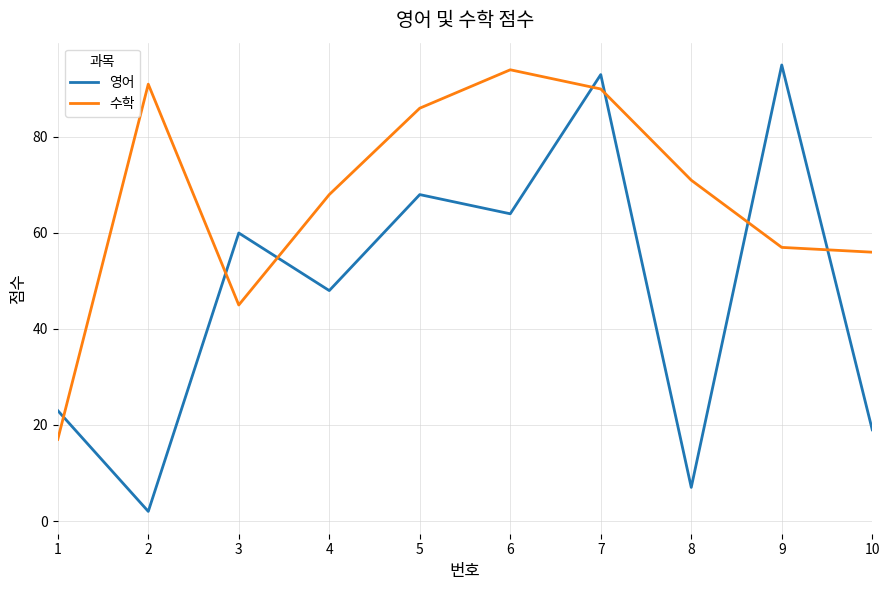

Read the 수학 value at 1.

17